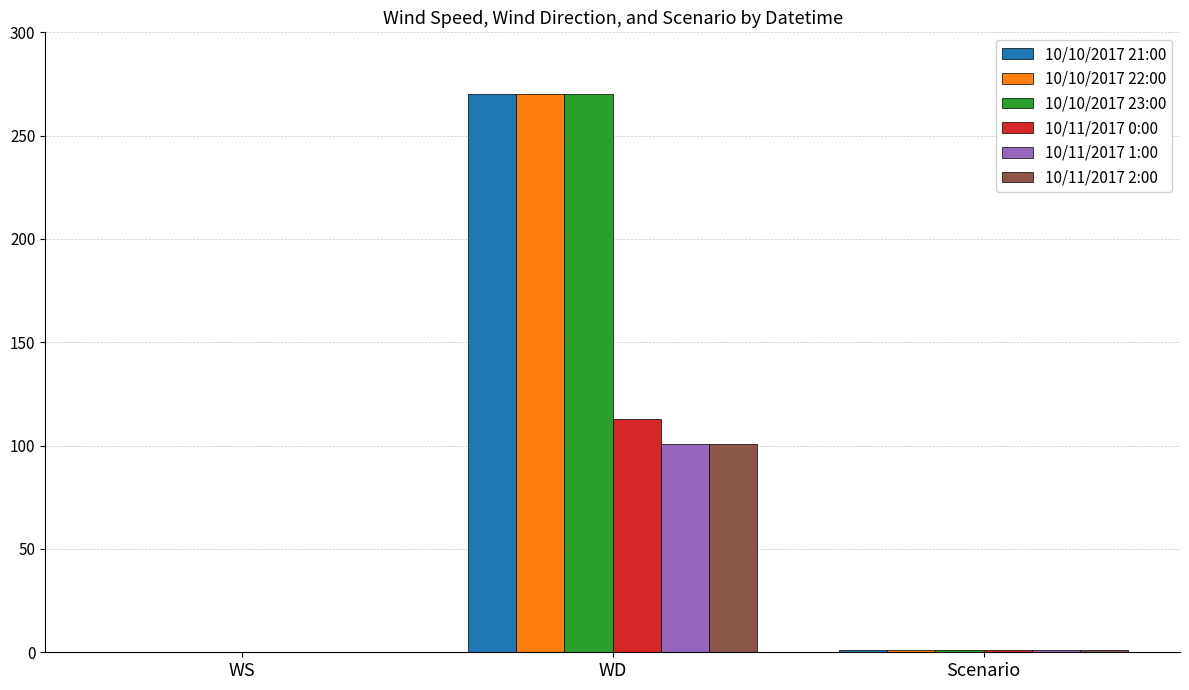

True or false: 10/11/2017 1:00 has a value of 43 at WD.

False